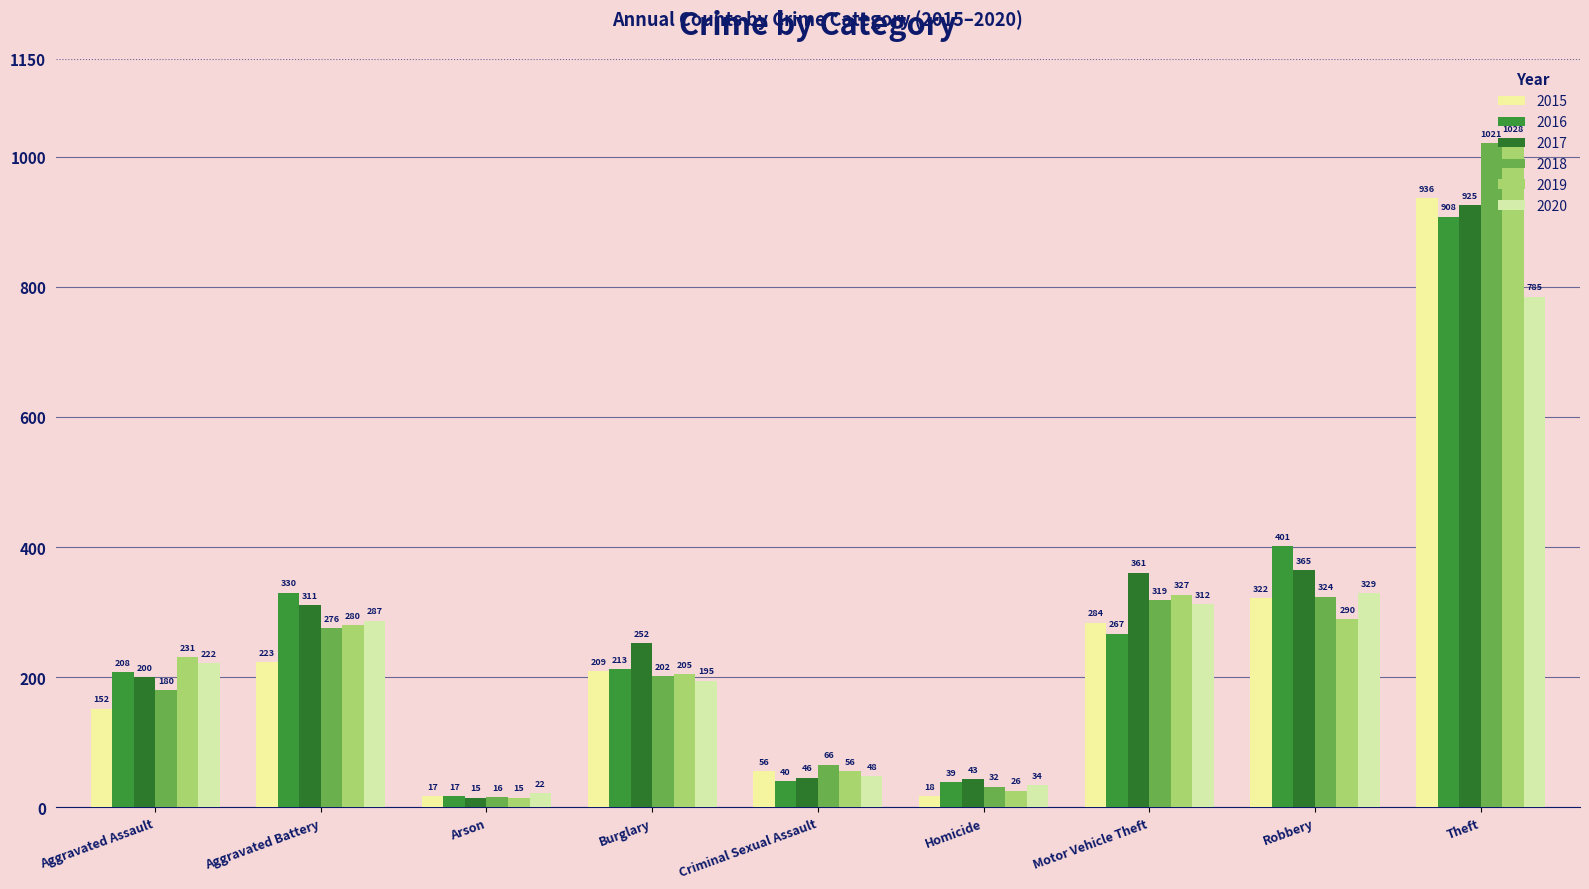

Where is 2019 nearest to the value 521?

Motor Vehicle Theft